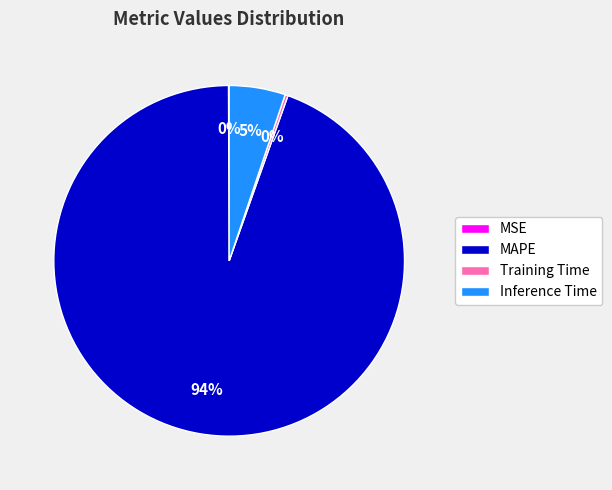

To the nearest percent, what is the average slice percentage?

25%